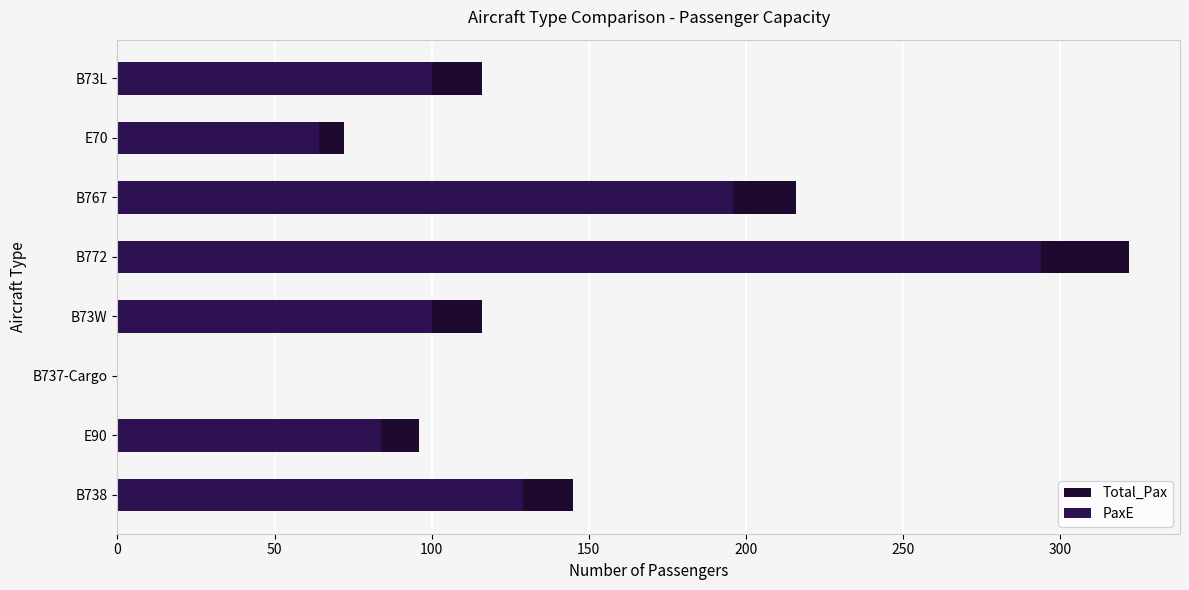

Is it true that Total_Pax equals 120 at 300?

False